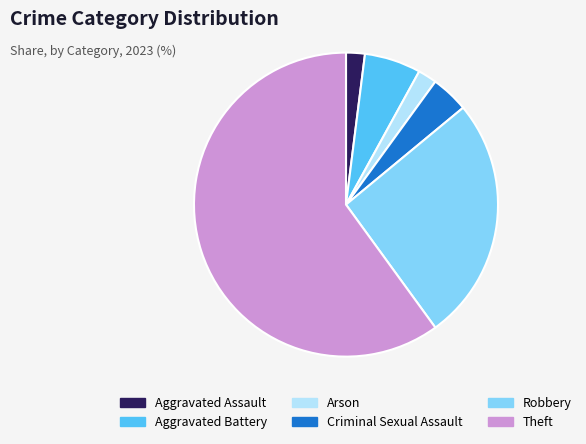

Is there any slice that represents more than half of the pie?

Yes